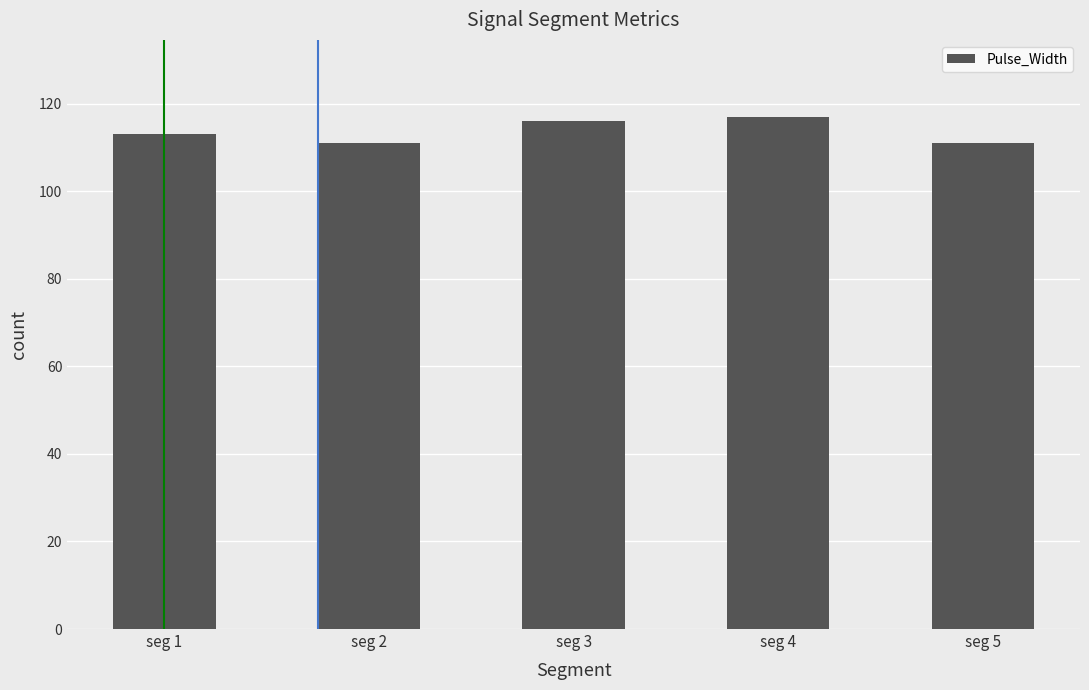

Approximately how many times larger is the value at seg 1 compared to seg 5?

1.0